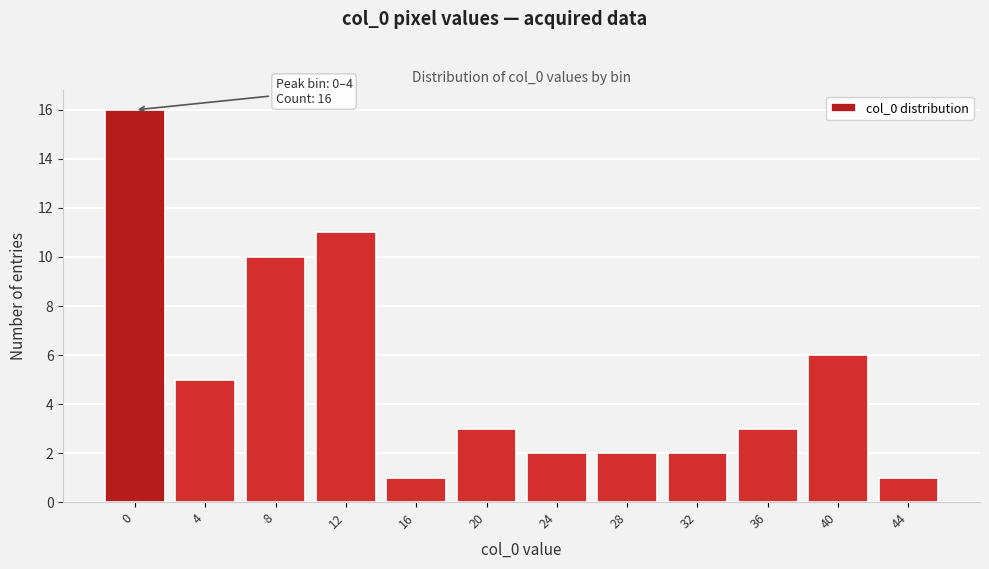

Reading left to right, transcribe all the data shown in this chart.

0=16	4=5	8=10	12=11	16=1	20=3	24=2	28=2	32=2	36=3	40=6	44=1